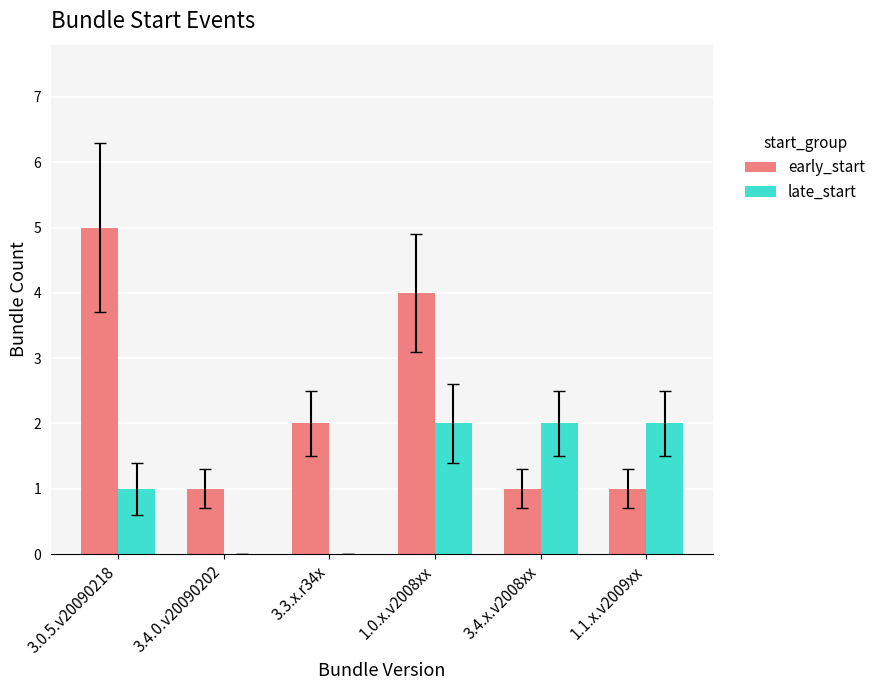

At which label does early_start reach its peak?

3.0.5.v20090218